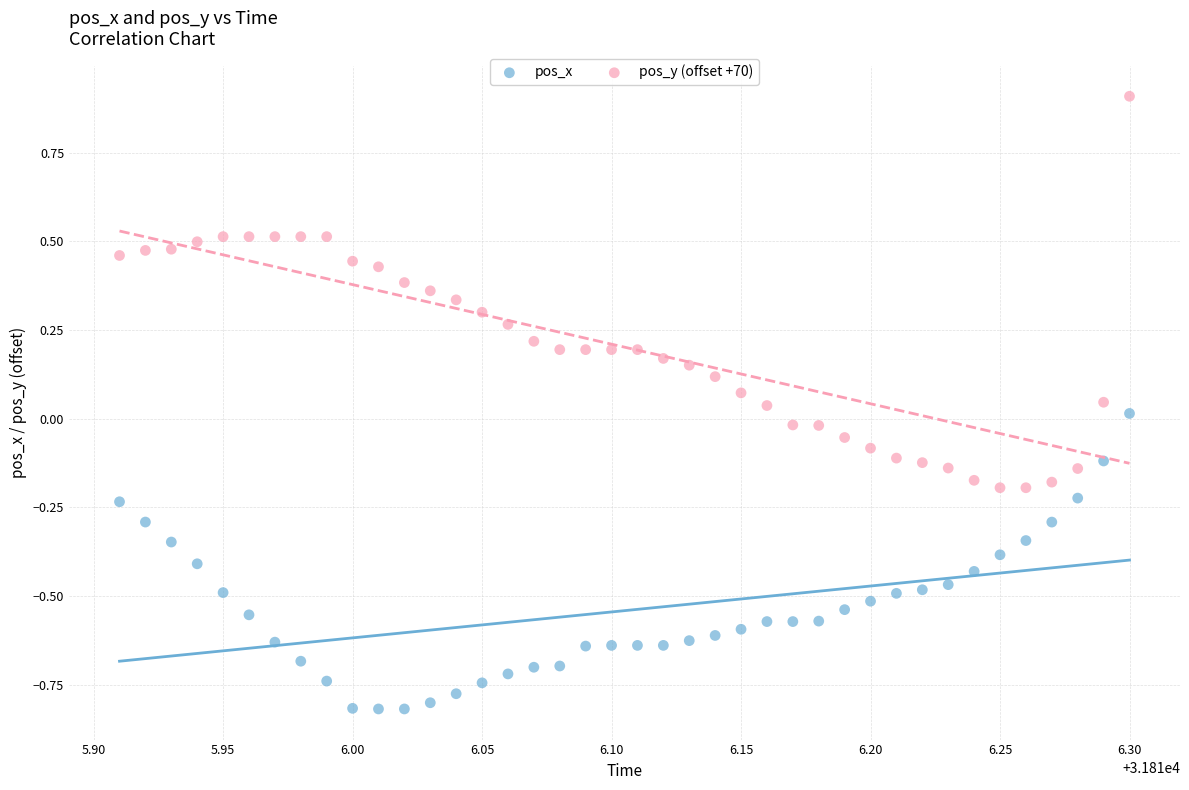

Across all data points, what is the range of Y values (max minus min)?

1.7